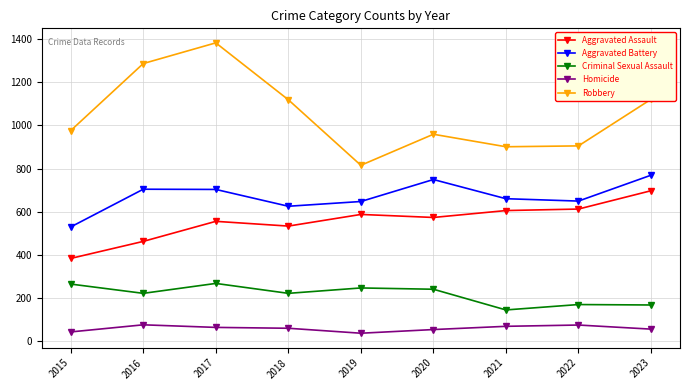

What is the difference between the highest and lowest values at 2021?

833